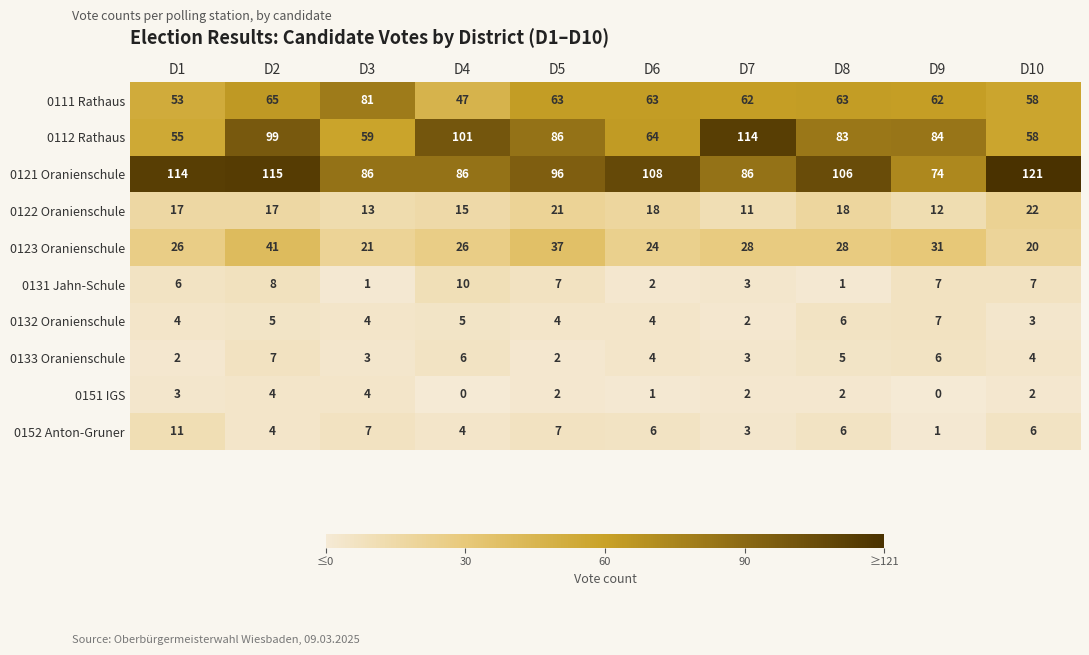

What is the difference between the maximum and minimum values in the 0132 Oranienschule series?

5